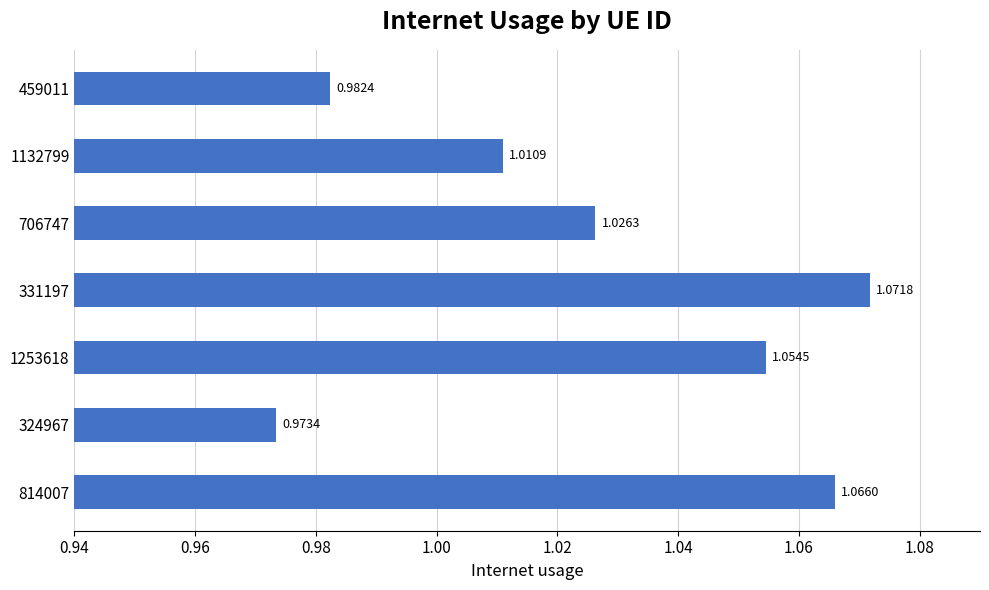

Rank the categories by value from highest to lowest.

331197, 814007, 1253618, 706747, 1132799, 459011, 324967